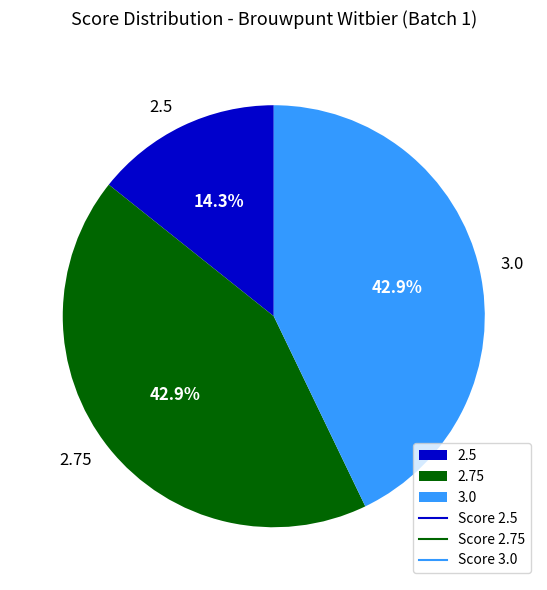

What percentage is NOT represented by 2.5?

85.7%